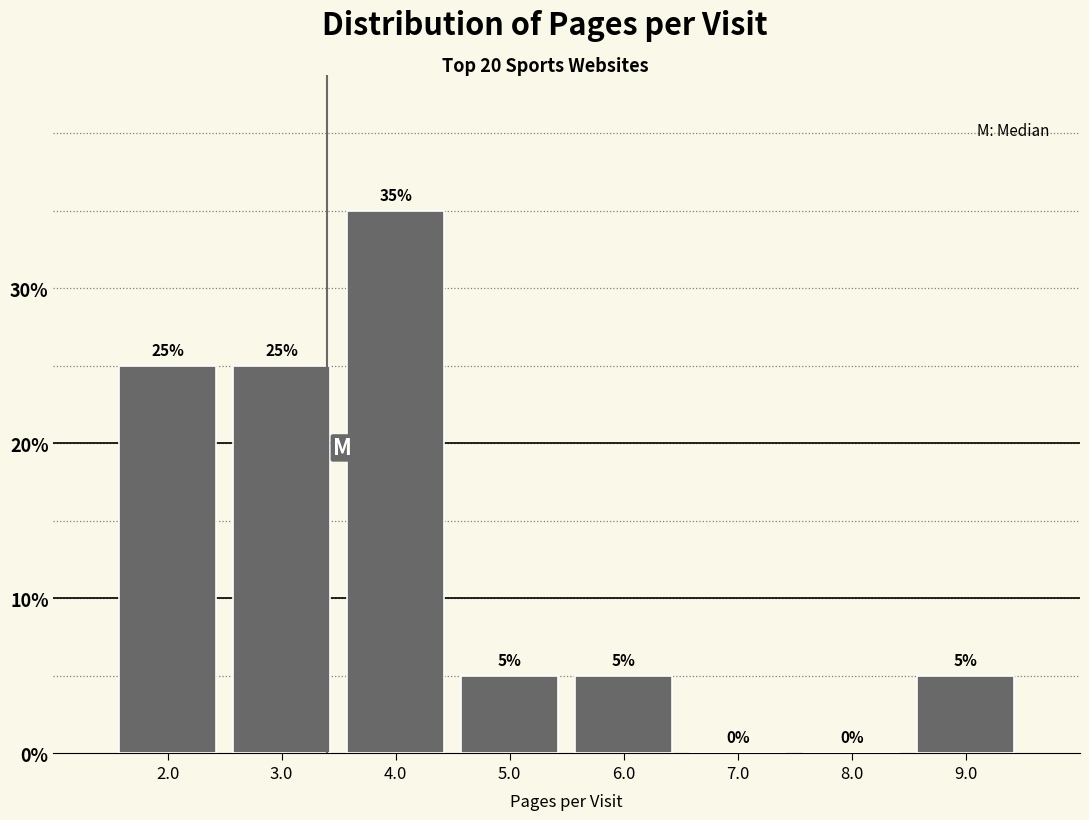

Reading left to right, transcribe this chart: for each bar, give the range it covers on the x-axis and its height.

1.5 to 2.5: 25
2.5 to 3.5: 25
3.5 to 4.5: 35
4.5 to 5.5: 5
5.5 to 6.5: 5
6.5 to 7.5: 0
7.5 to 8.5: 0
8.5 to 9.5: 5